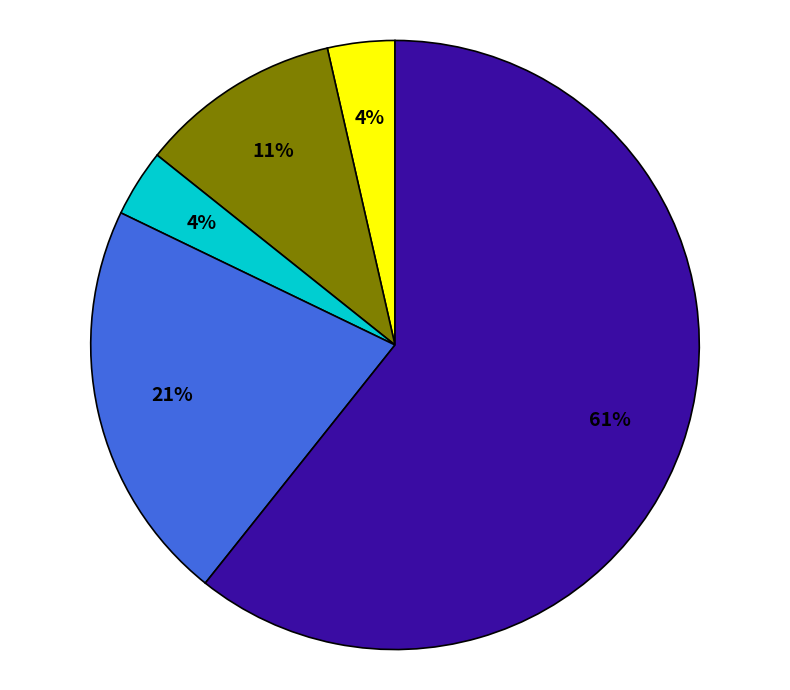

Is there any slice that represents more than half of the pie?

Yes